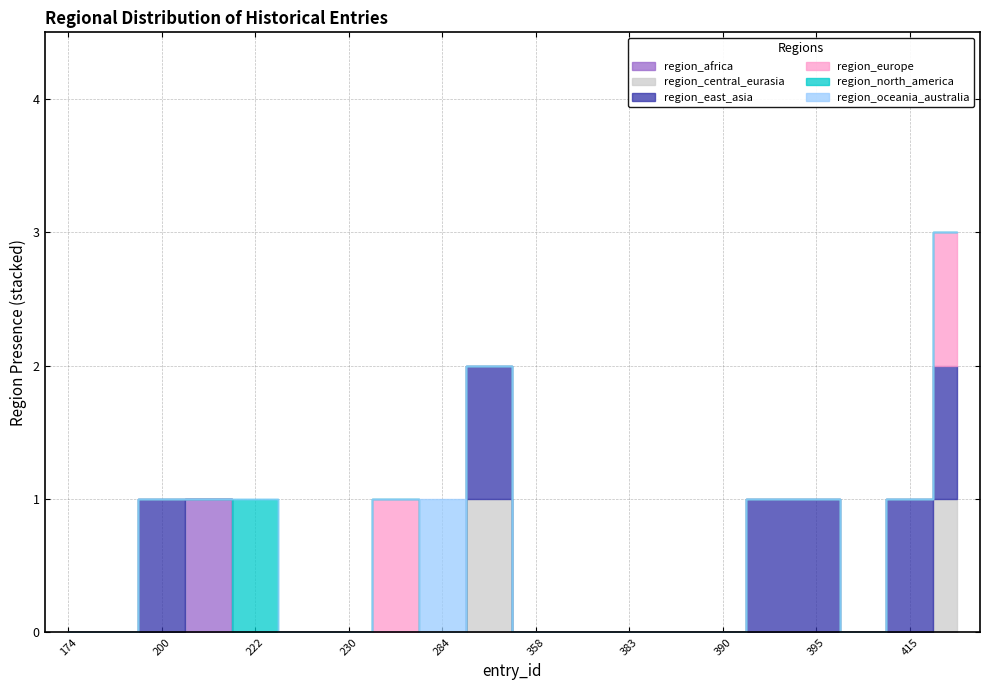

How many interior local peaks does the region_central_eurasia series have?

1